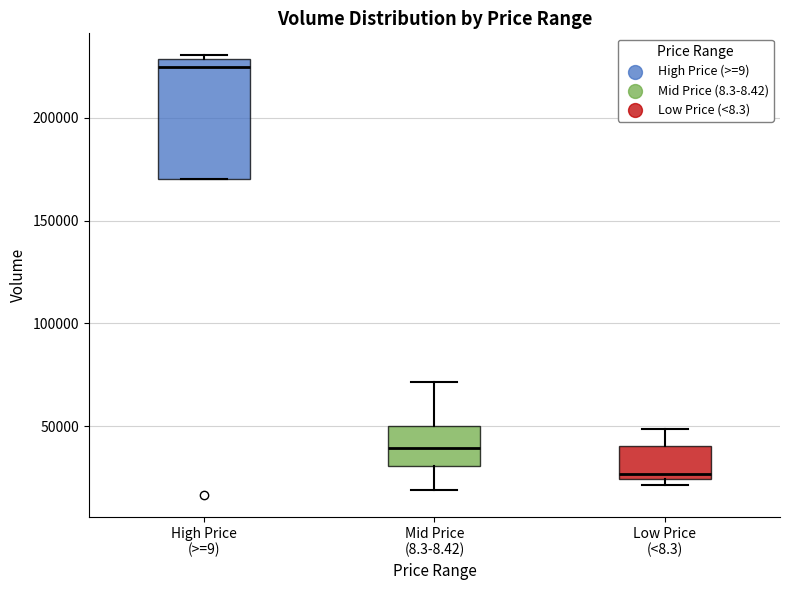

Reading left to right, transcribe this box plot: for each box, give where its median line is, the range the box spans, and where its two whiskers end, as read against the y-axis. The values are not printed on the chart, so give them approximately, as read against the axis.

High Price (>=9): median 225000, box 170000 to 230000, whiskers 170000 to 230000 (just above the box's upper edge)
Mid Price (8.3-8.42): median 40000, box 30000 to 50000, whiskers 20000 to 70000
Low Price (<8.3): median 25000 (just above the box's lower edge), box 25000 to 40000, whiskers 20000 to 50000